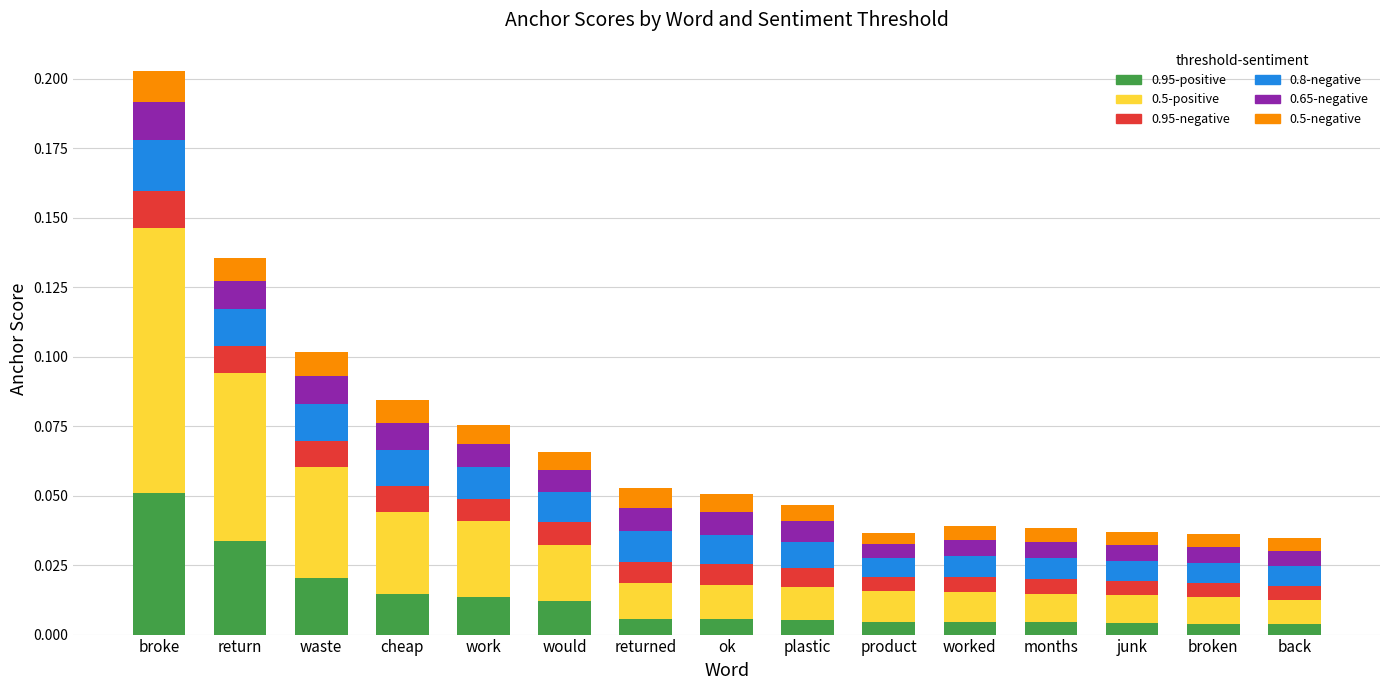

How many distinct data groups are displayed?

6